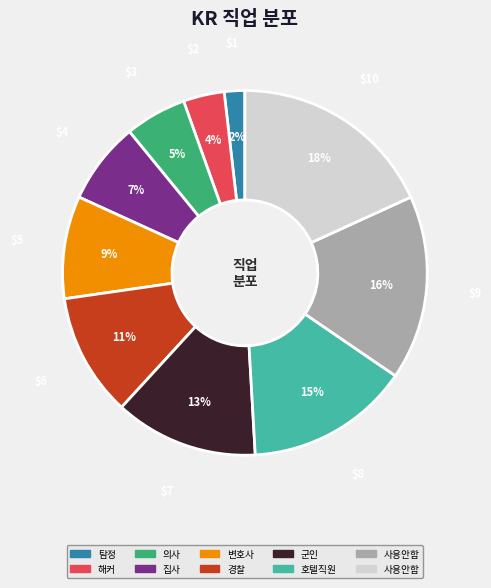

To the nearest percent, what is the average slice percentage?

10%